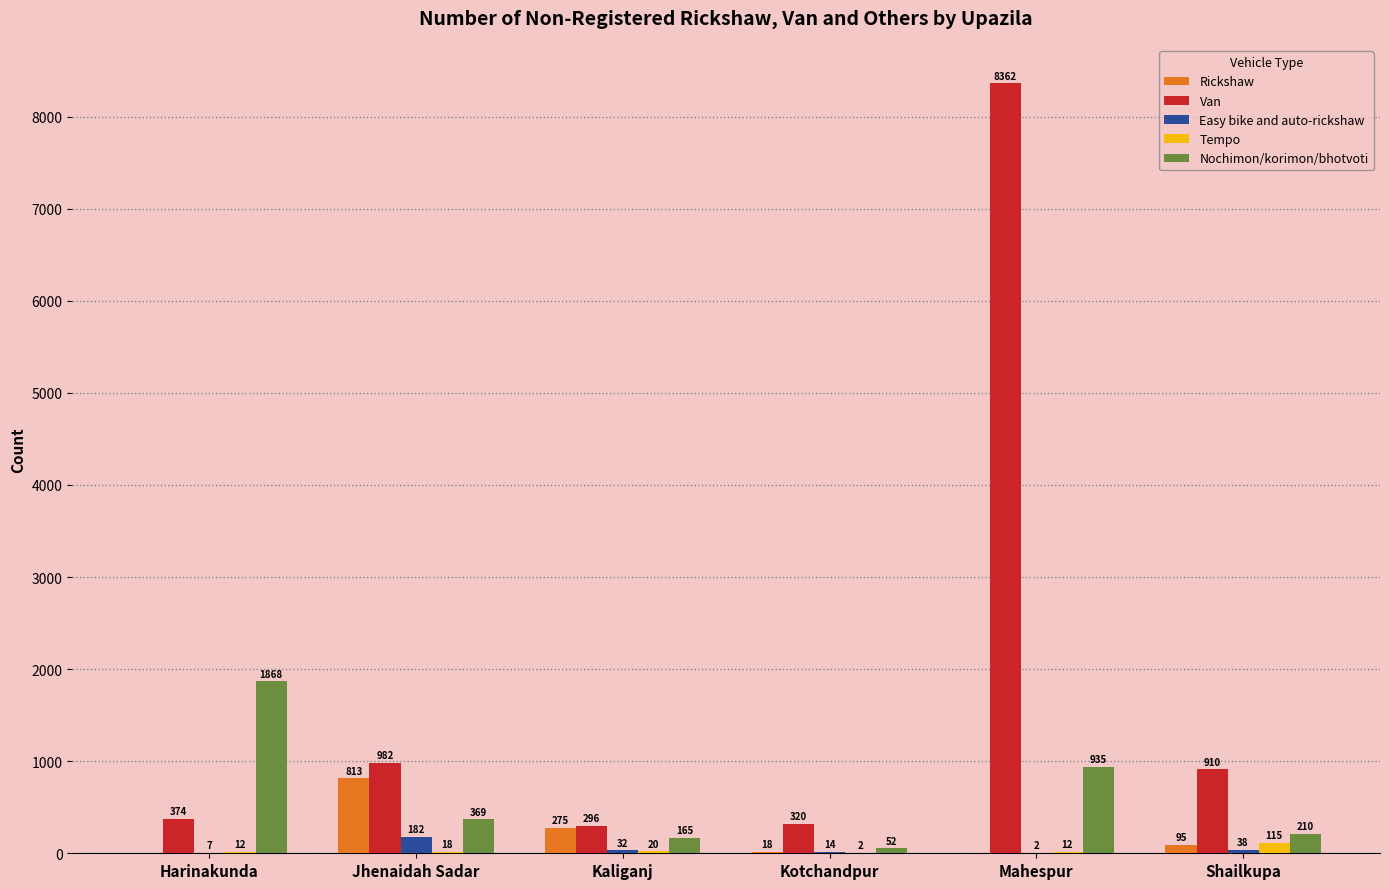

What is the sum of the Van values at Jhenaidah Sadar and Kotchandpur?

1302